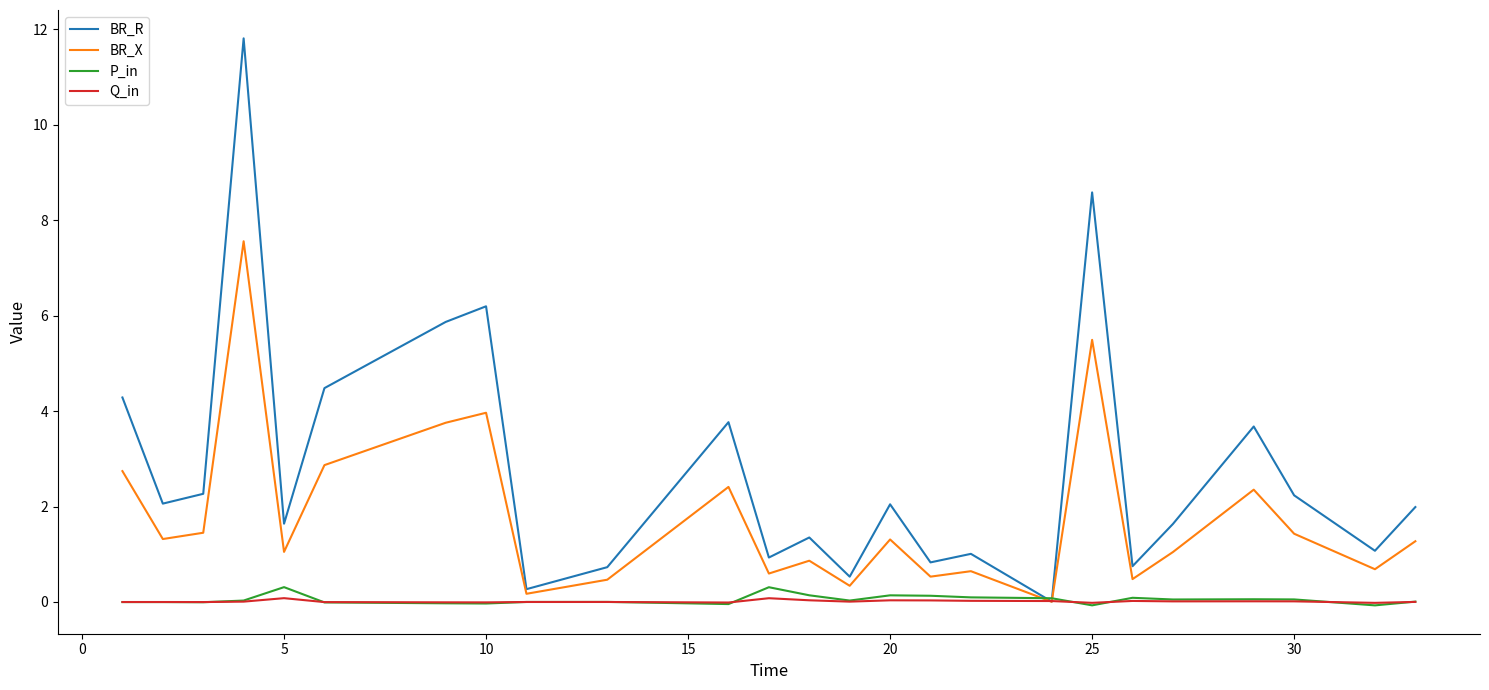

How many intersections are there between Q_in and BR_R?

2